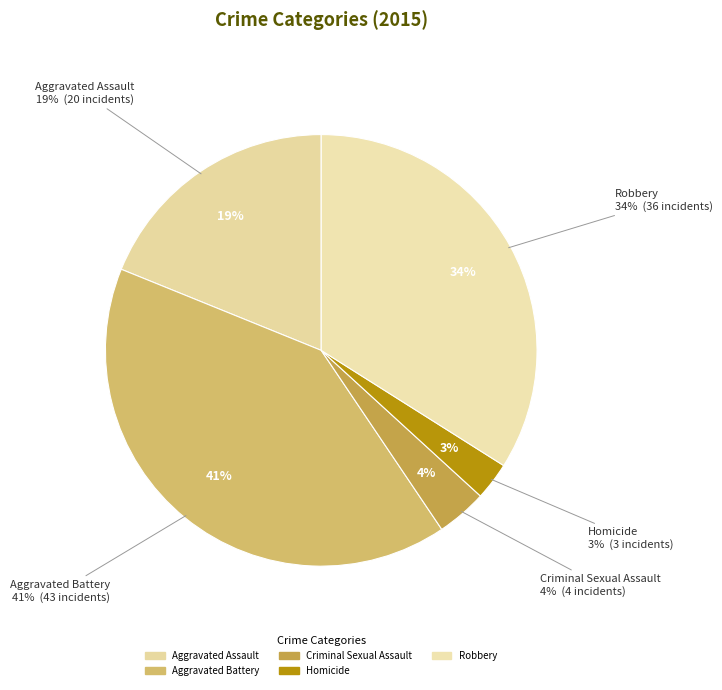

What is the total percentage of Aggravated Assault and Robbery?

52.8%